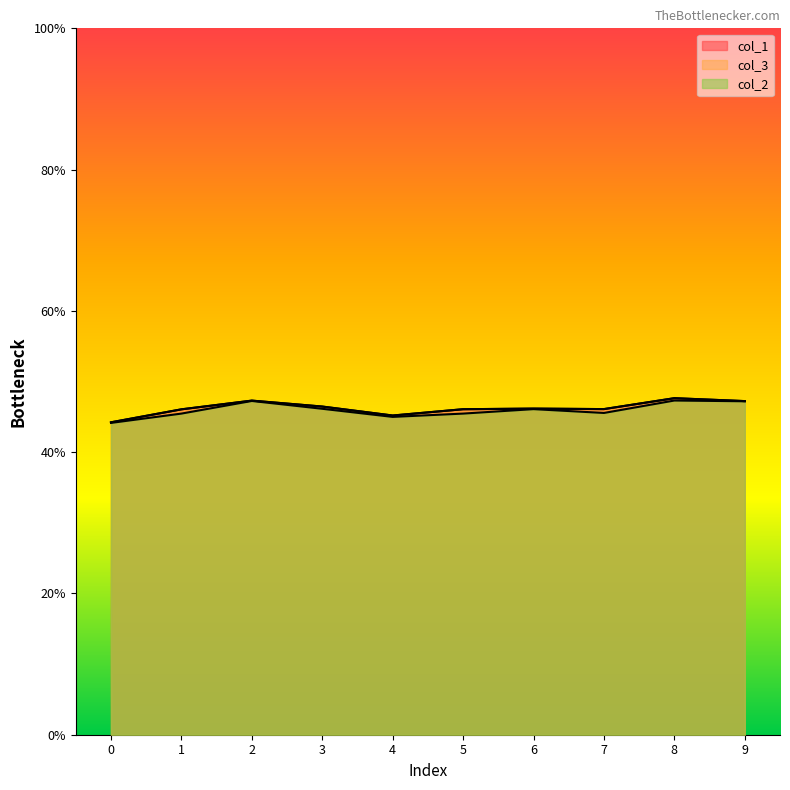

Count the col_3 values in the range 0 to 1.

10